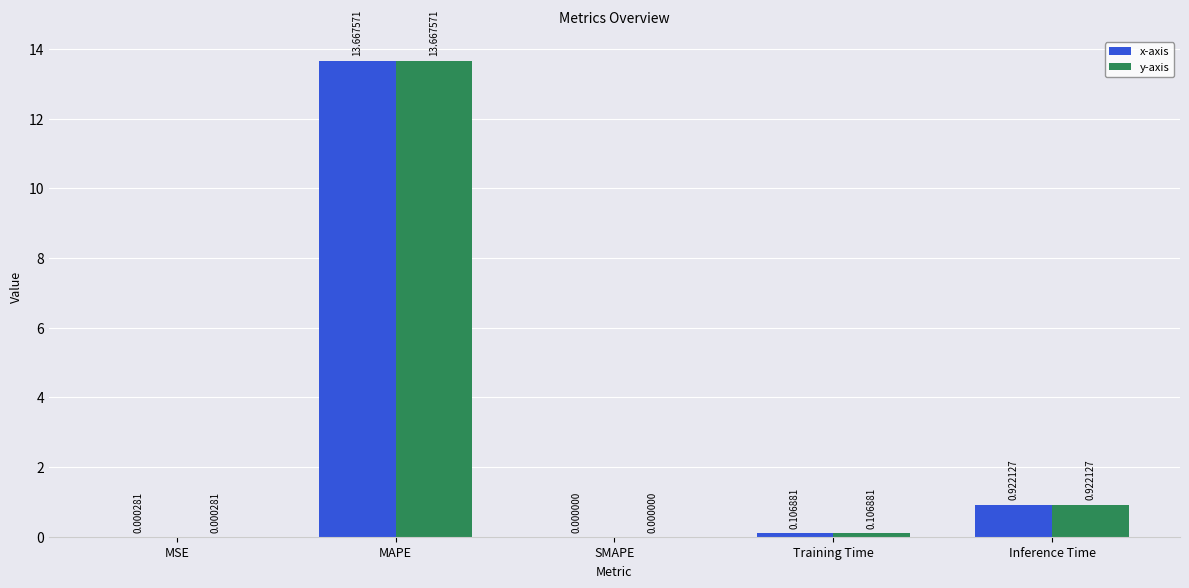

At which category is the sum across all series the highest?

MAPE